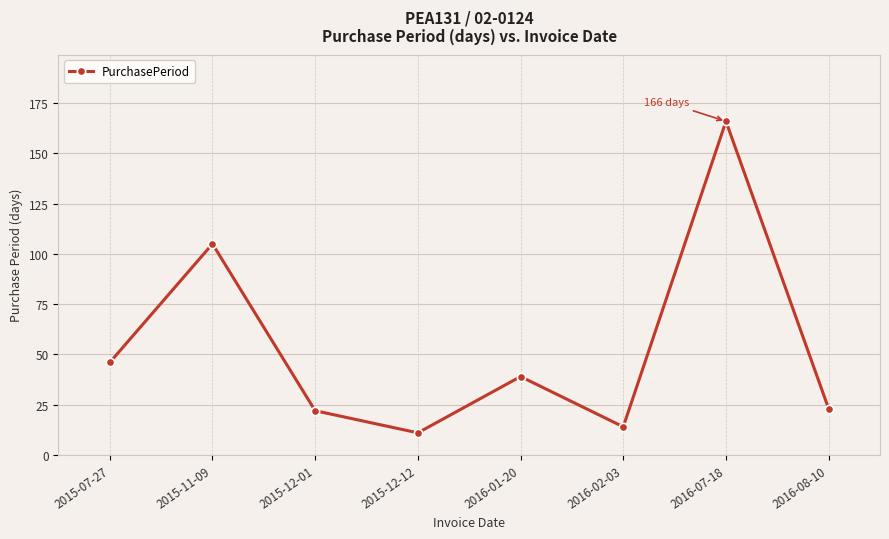

How many lines are shown in the chart?

1